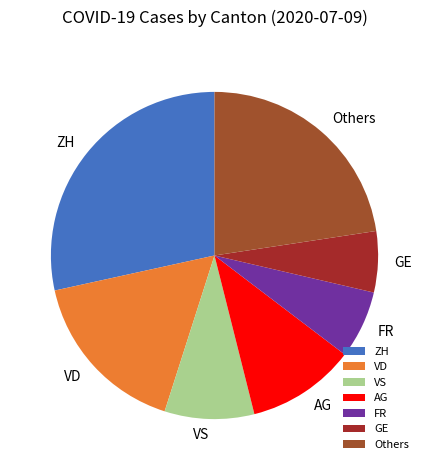

Is the sum of AG and VD greater than half?

No